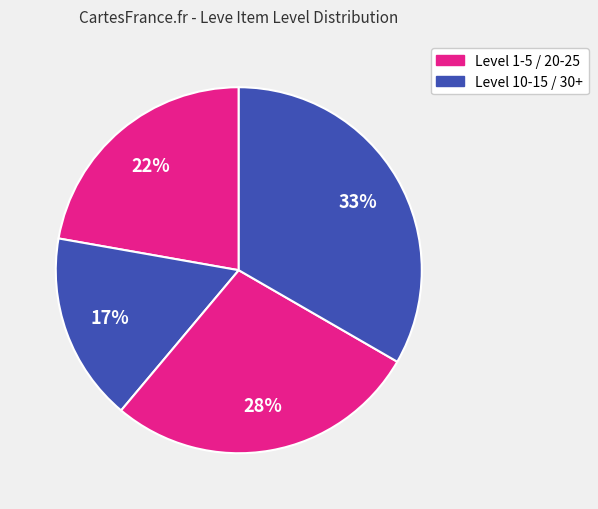

Count the number of slices in the pie.

4